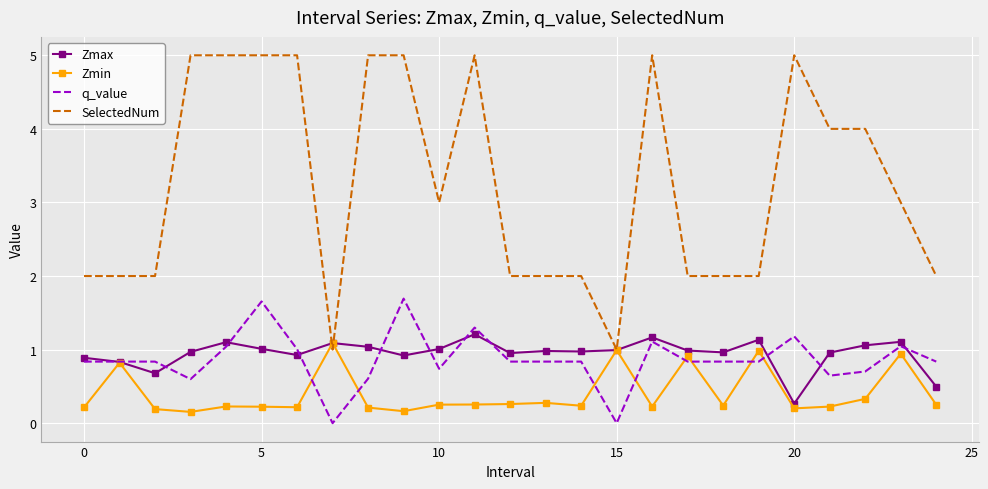

What are all the series names shown in the legend?

Zmax, Zmin, q_value, SelectedNum